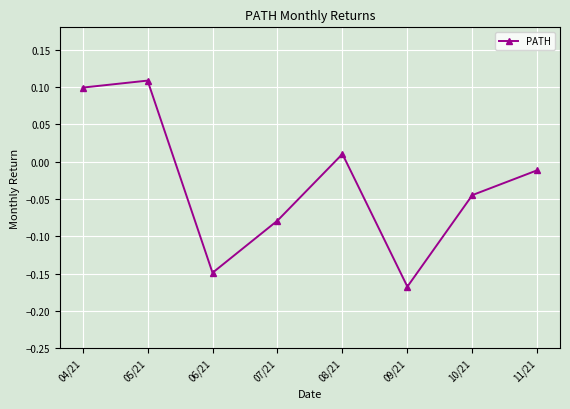

Between 11/21 and 08/21, which is larger?

08/21